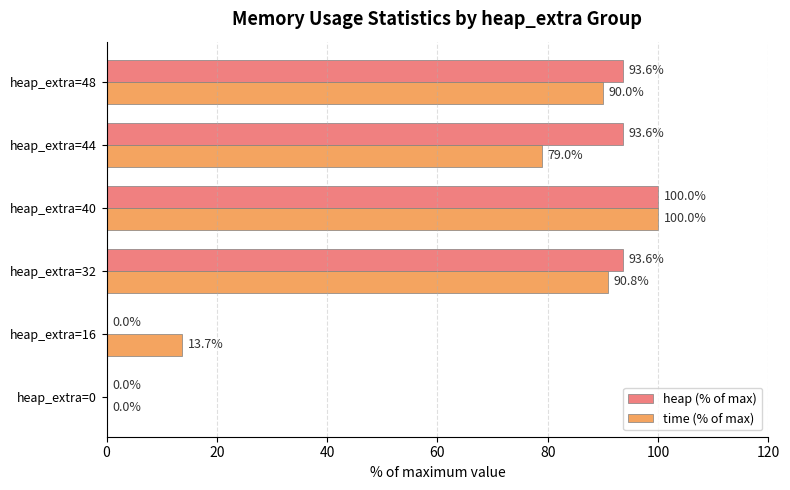

What is the maximum value shown in the chart?

100.0